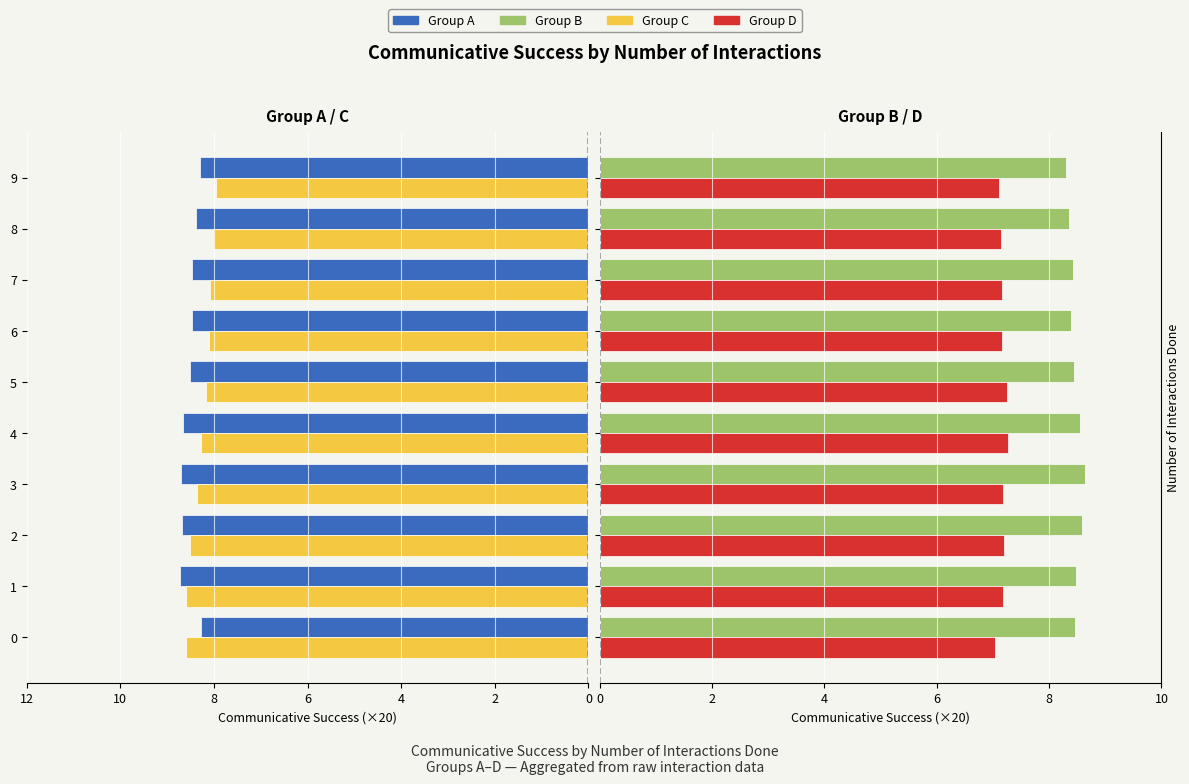

Reading right to left, transcribe all the data shown in this chart.

Group A: -8.3	-8.4	-8.5	-8.5	-8.5	-8.7	-8.7	-8.7	-8.7	-8.3
Group C: -8.0	-8.0	-8.1	-8.1	-8.2	-8.3	-8.4	-8.5	-8.6	-8.6
Group B: 8.3	8.4	8.4	8.4	8.4	8.5	8.6	8.6	8.5	8.5
Group D: 7.1	7.1	7.2	7.2	7.3	7.3	7.2	7.2	7.2	7.0